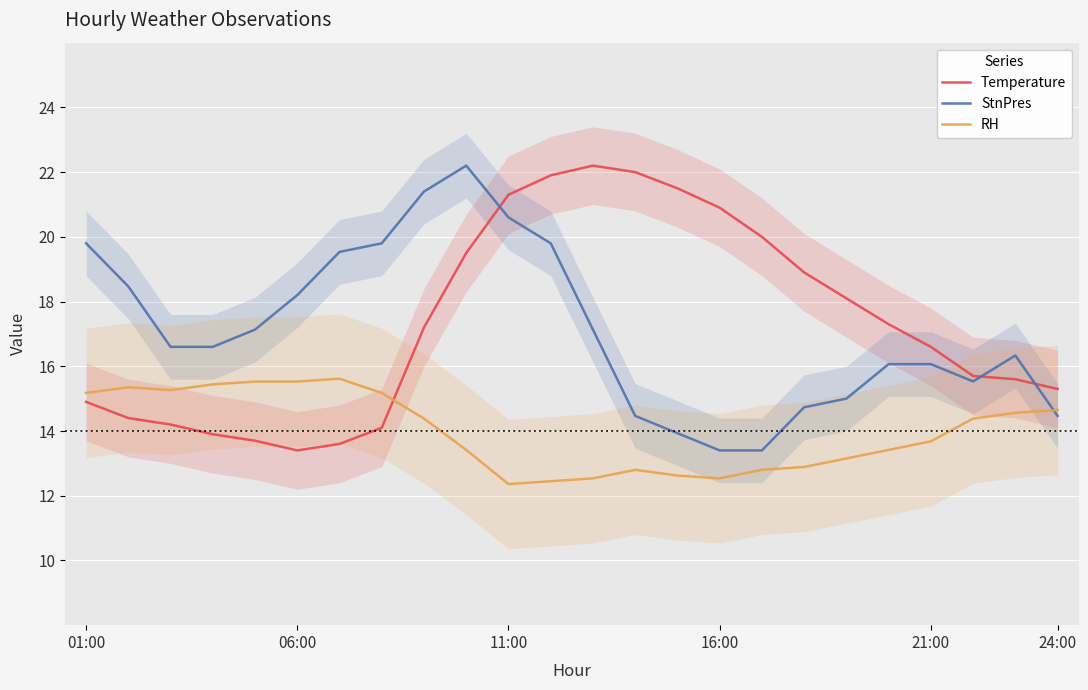

What is the difference between the maximum and minimum values in the RH series?

3.3